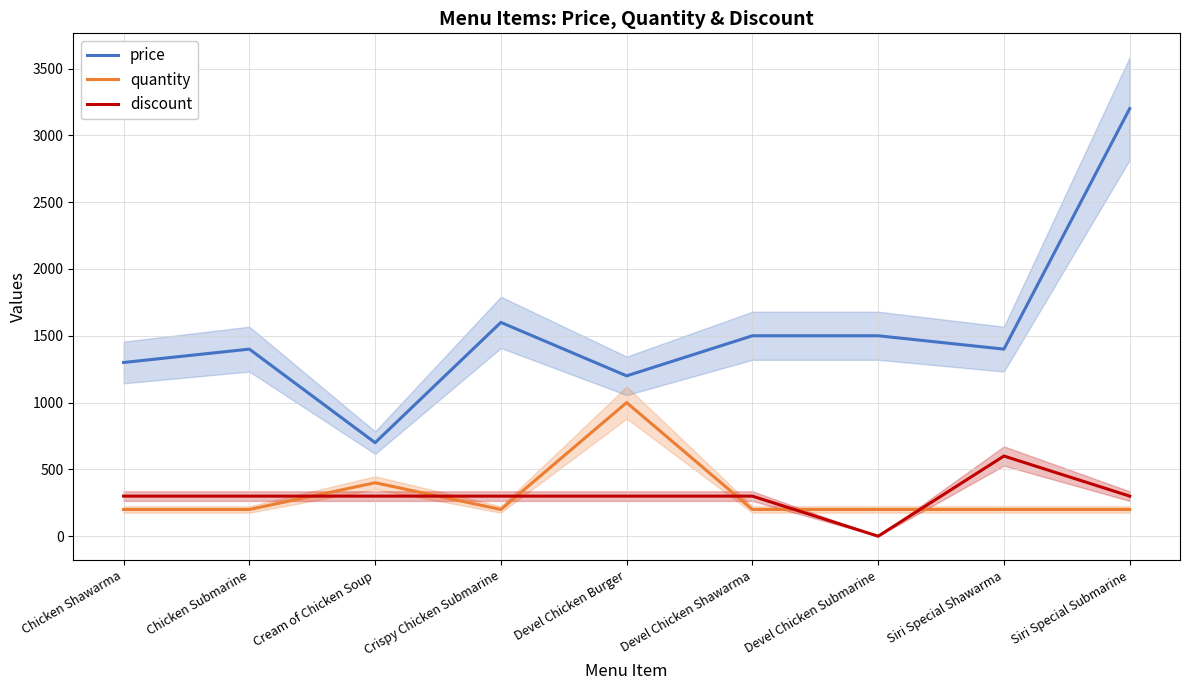

What is the approximate value of discount at Chicken Submarine, to the nearest 50?

300